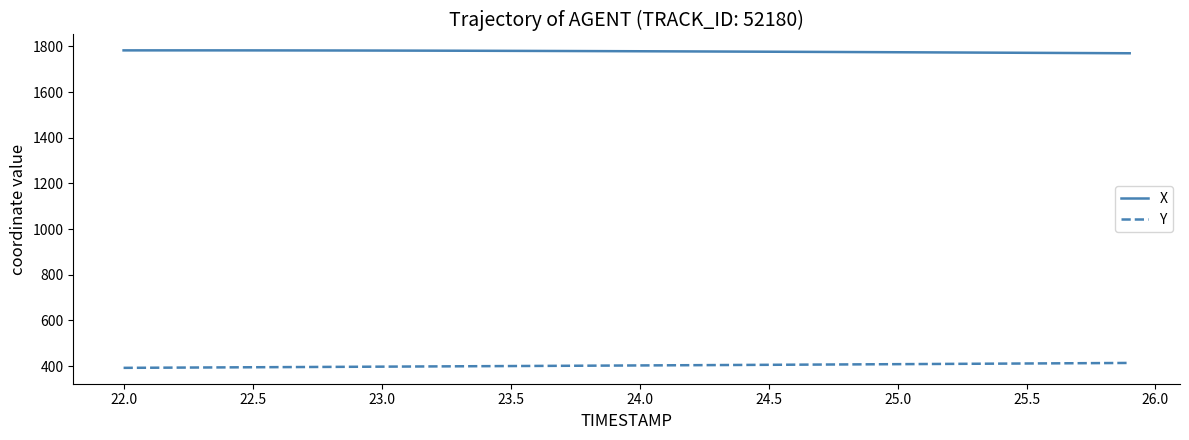

What is the difference between the maximum and second lowest values in the Y series?

21.0